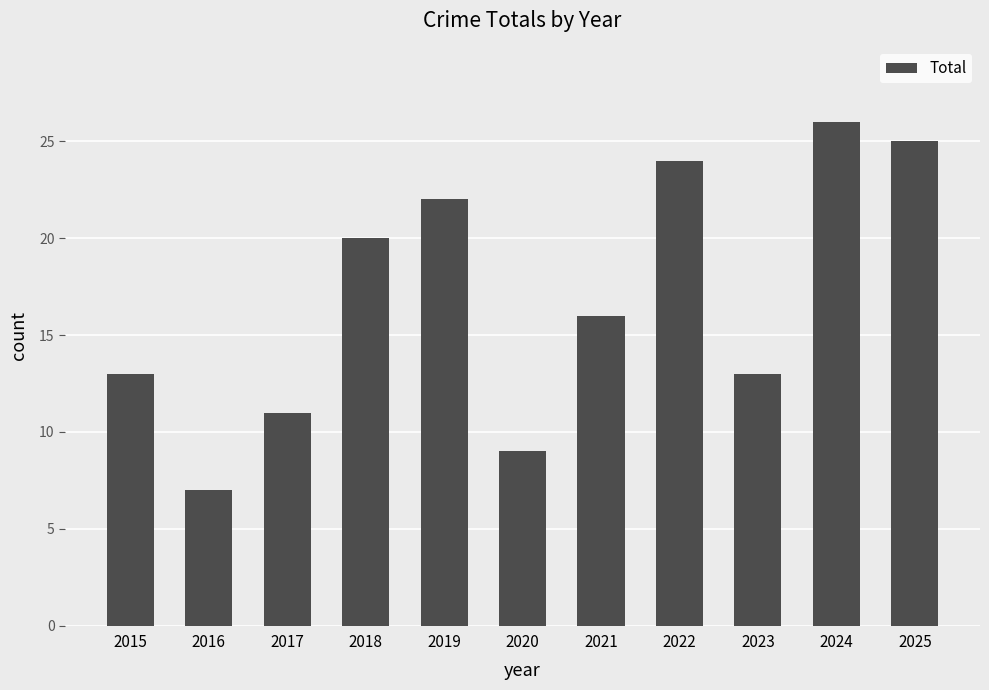

Reading left to right, what are all the values shown in this chart?

2015=13	2016=7	2017=11	2018=20	2019=22	2020=9	2021=16	2022=24	2023=13	2024=26	2025=25